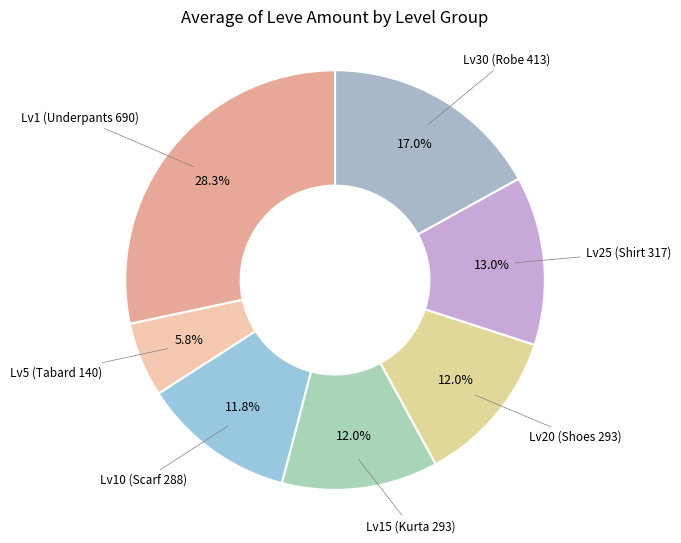

How many slices are in this pie chart?

7